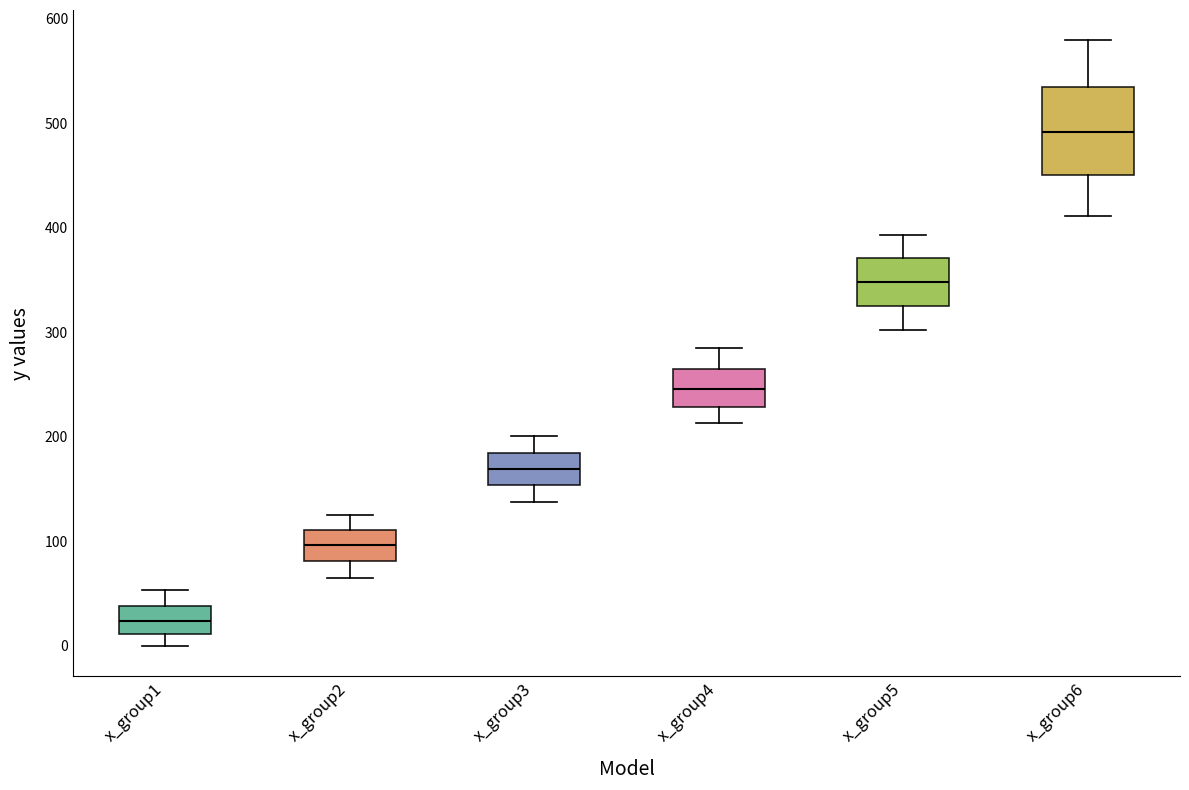

Which box has the highest median line?

x_group6